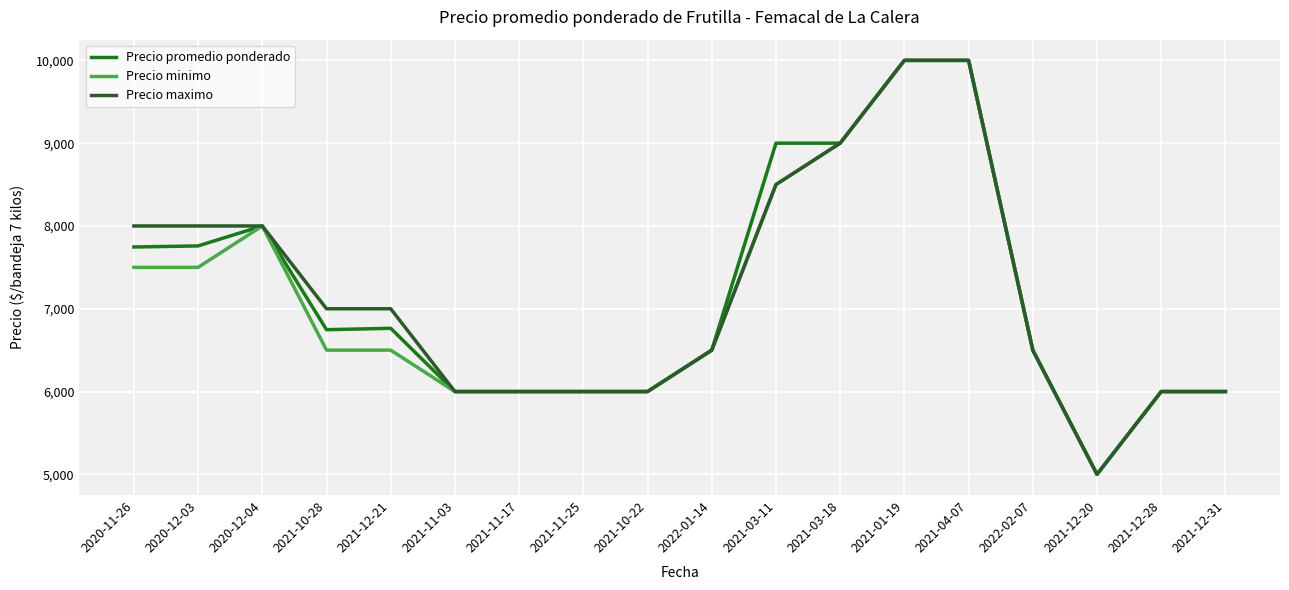

What is the total value across all series at 2021-12-20?

15000